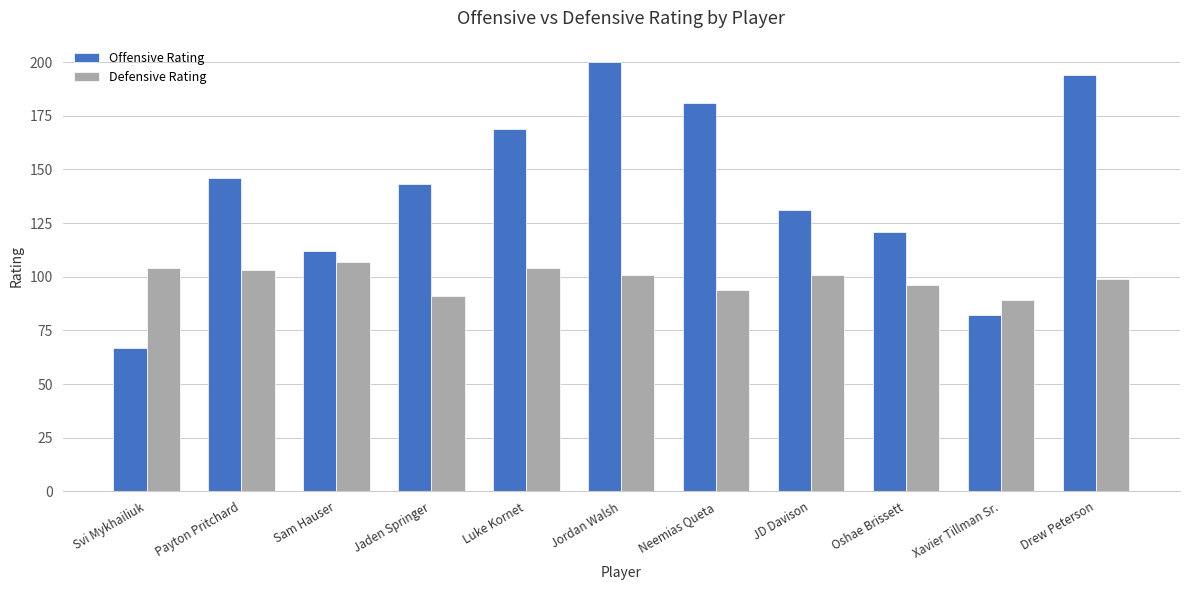

Reading right to left, list all the values displayed in this chart.

Offensive Rating: Drew Peterson=194	Xavier Tillman Sr.=82	Oshae Brissett=121	JD Davison=131	Neemias Queta=181	Jordan Walsh=200	Luke Kornet=169	Jaden Springer=143	Sam Hauser=112	Payton Pritchard=146	Svi Mykhailiuk=67
Defensive Rating: Drew Peterson=99	Xavier Tillman Sr.=89	Oshae Brissett=96	JD Davison=101	Neemias Queta=94	Jordan Walsh=101	Luke Kornet=104	Jaden Springer=91	Sam Hauser=107	Payton Pritchard=103	Svi Mykhailiuk=104